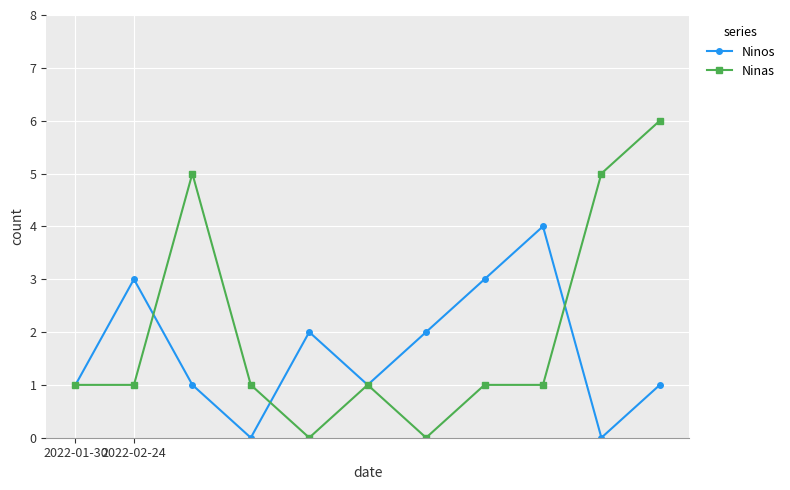

Rank the series by their average value, from highest to lowest.

Ninas, Ninos